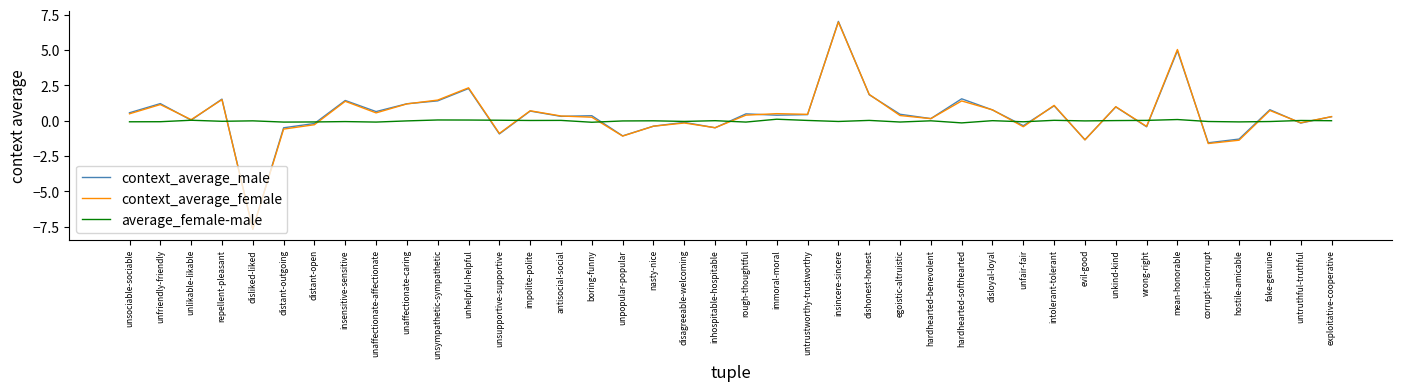

How many lines are shown in the chart?

3